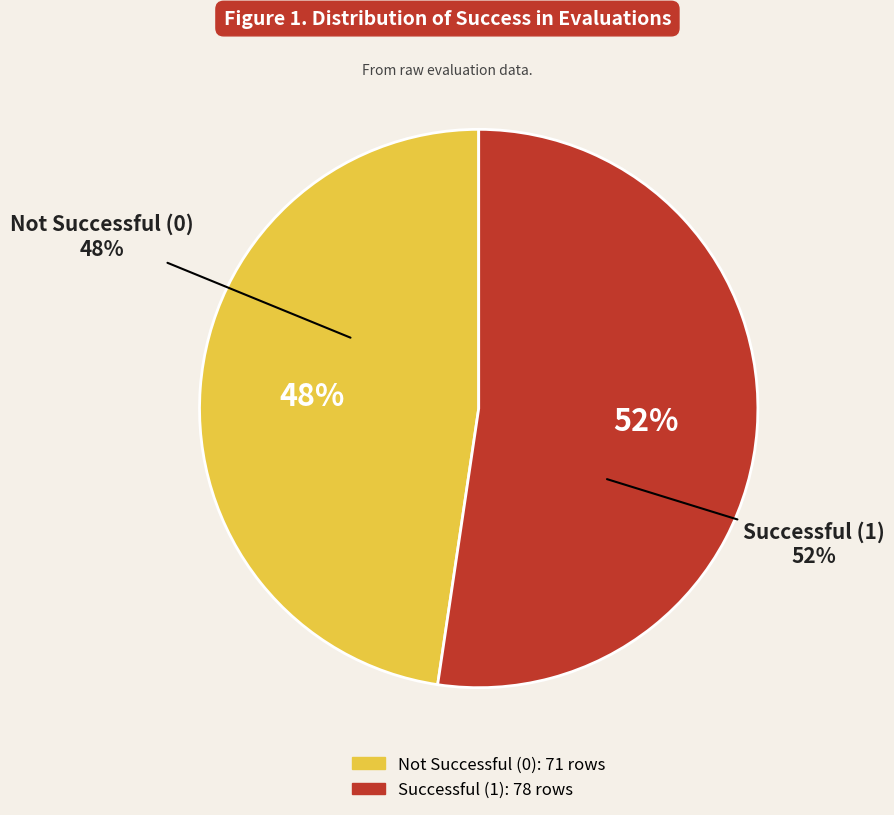

What is the ratio of the value at success num 1 to the value at success num 0?

1.1